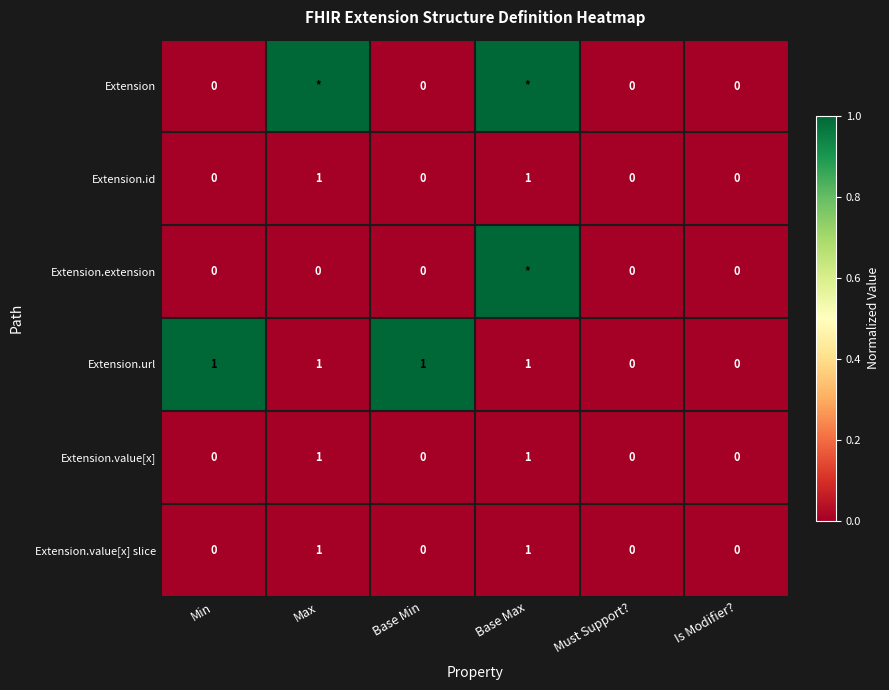

How many series are shown in this chart?

6